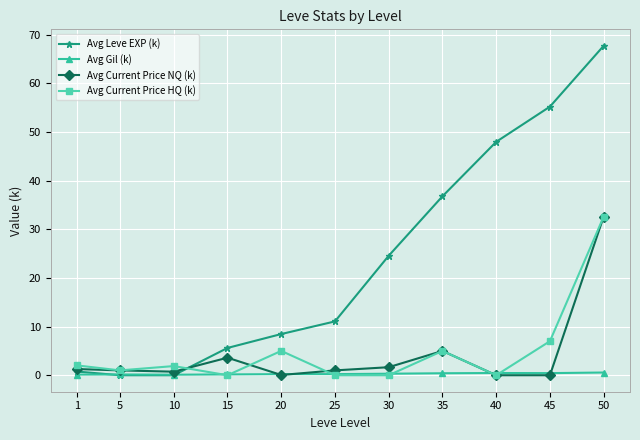

What is the difference between the maximum and minimum values in the Avg Current Price NQ (k) series?

32.6